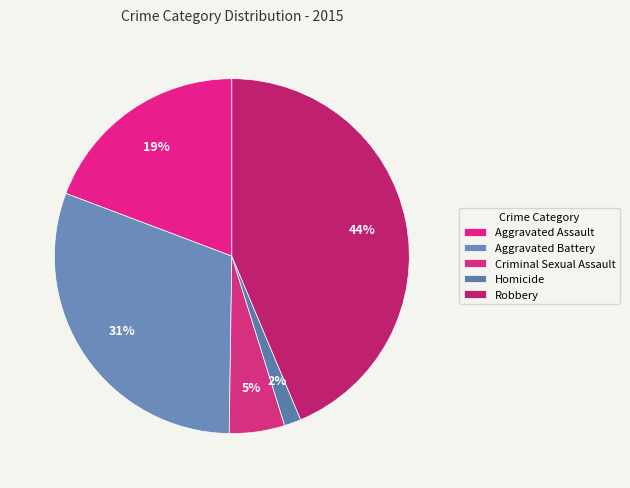

How many segments does this pie chart have?

5